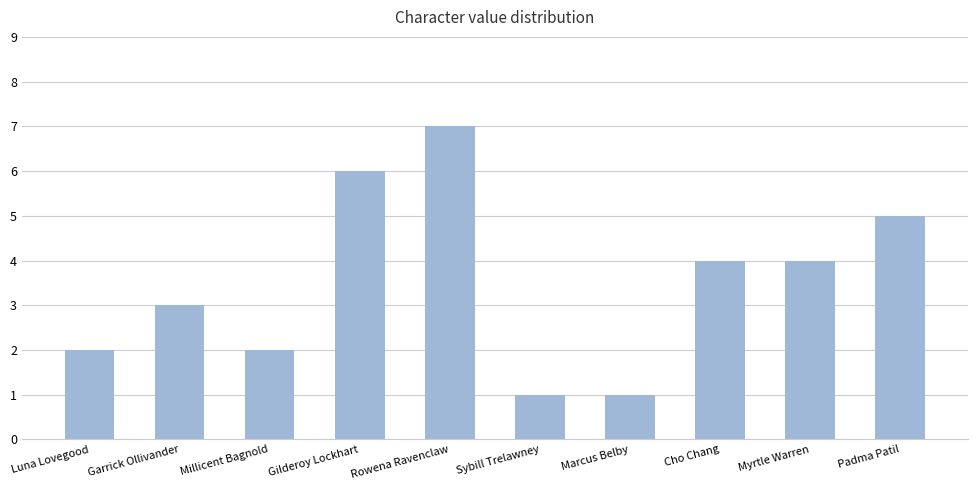

Reading right to left, list all the values displayed in this chart.

Padma Patil=5	Myrtle Warren=4	Cho Chang=4	Marcus Belby=1	Sybill Trelawney=1	Rowena Ravenclaw=7	Gilderoy Lockhart=6	Millicent Bagnold=2	Garrick Ollivander=3	Luna Lovegood=2